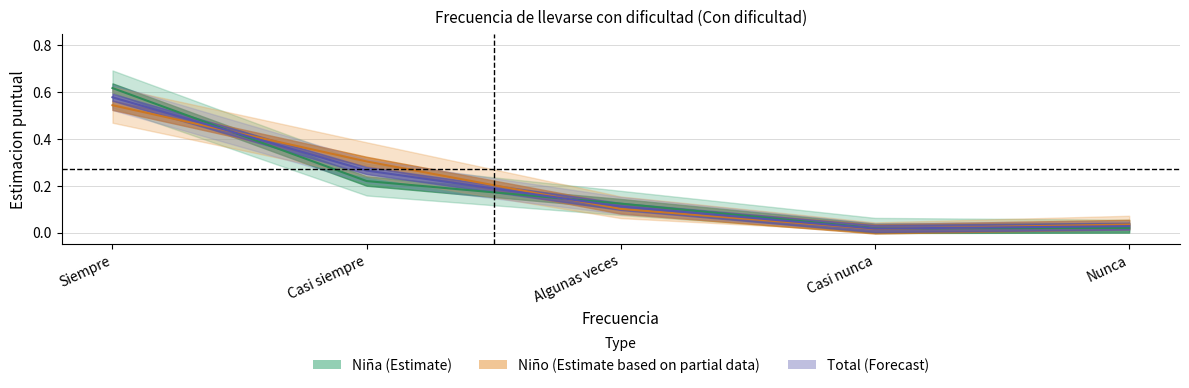

At which category is the sum across all series the highest?

Siempre